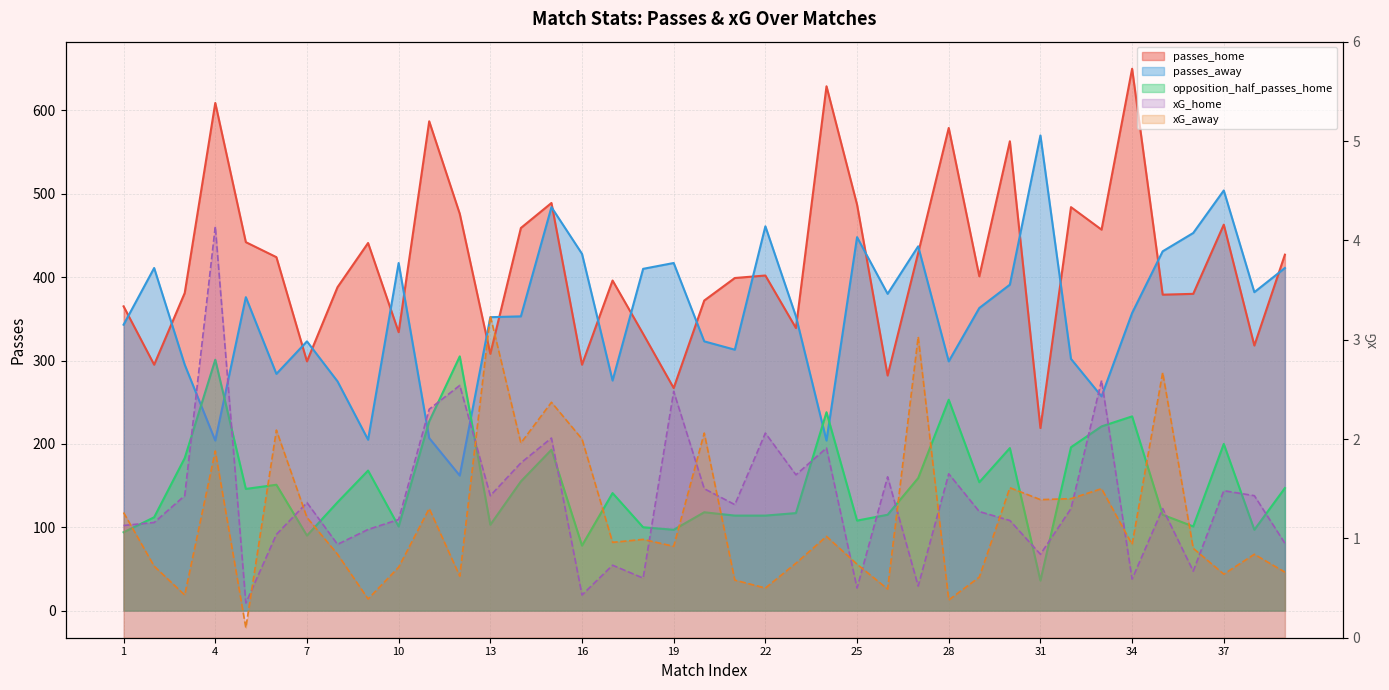

True or false: opposition_half_passes_home and passes_home intersect in this chart.

False